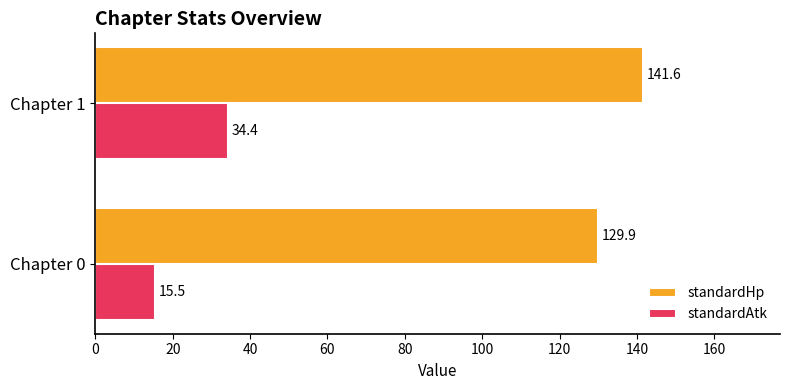

What is the minimum value for standardAtk?

15.5